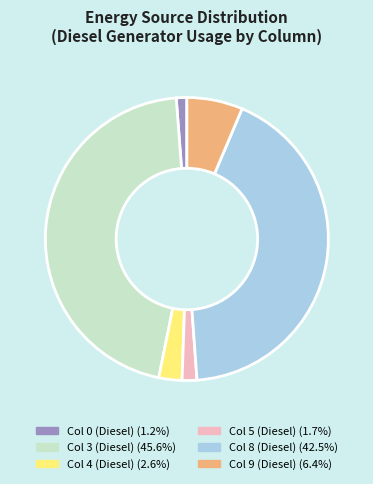

Is there any slice that represents more than half of the pie?

No